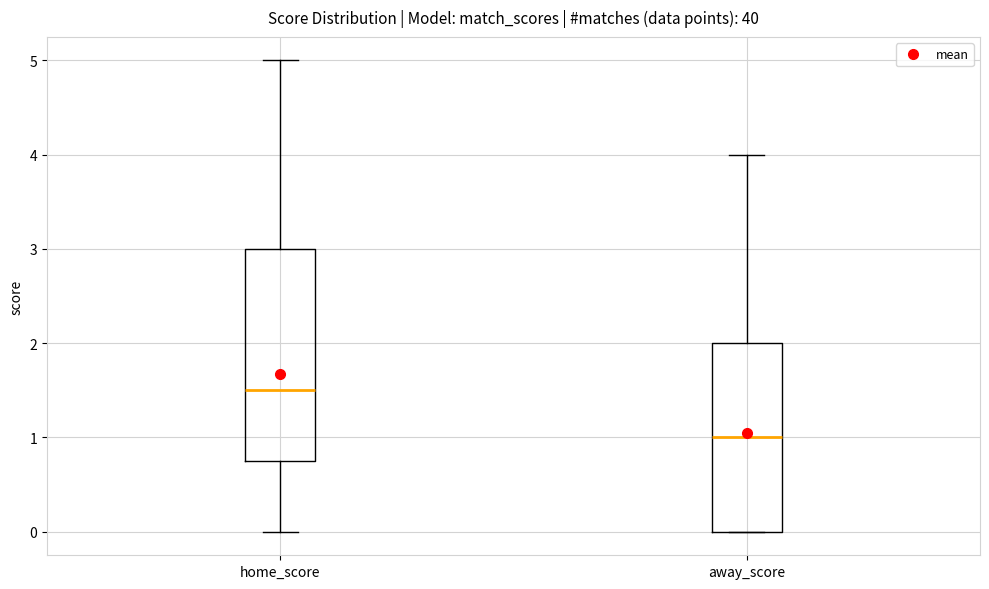

Reading left to right, transcribe this box plot: for each box, give where its median line is, the range the box spans, and where its two whiskers end, as read against the y-axis. The values are not printed on the chart, so give them approximately, as read against the axis.

home_score: median 1.5, box 0.8 to 3.0, whiskers 0.0 to 5.0
away_score: median 1.0, box 0.0 to 2.0, whiskers 0.0 to 4.0